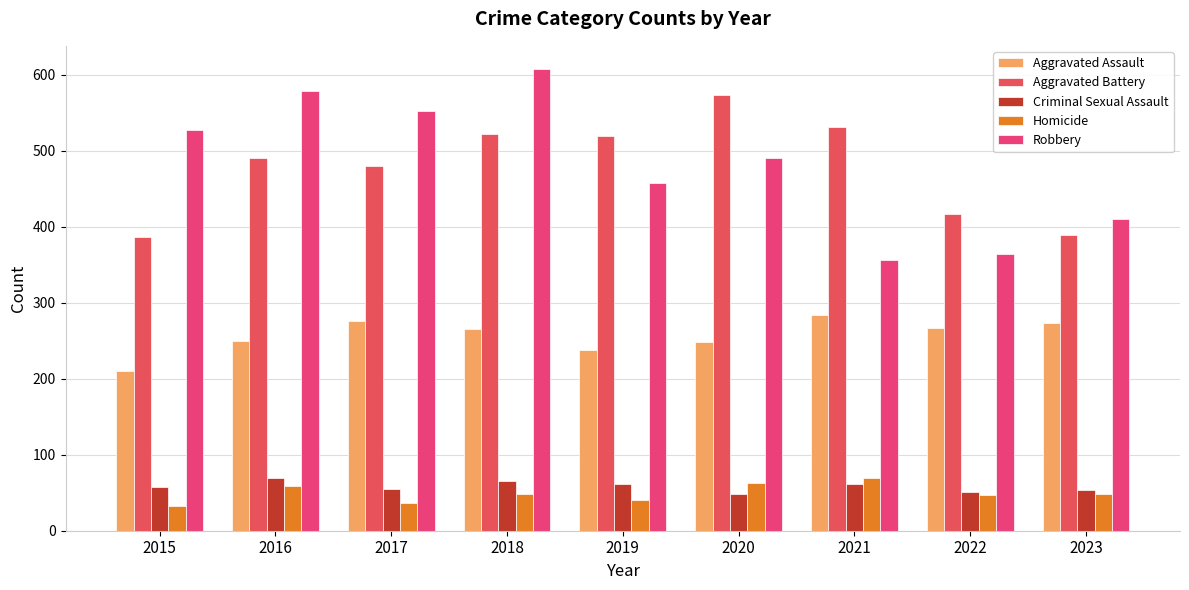

Reading left to right, list all the values displayed in this chart.

Aggravated Assault: 210	250	276	265	238	249	284	267	273
Aggravated Battery: 387	491	480	522	520	574	531	417	389
Criminal Sexual Assault: 58	69	55	65	61	49	62	51	53
Homicide: 32	59	37	49	40	63	69	47	49
Robbery: 527	579	553	608	458	491	356	364	410